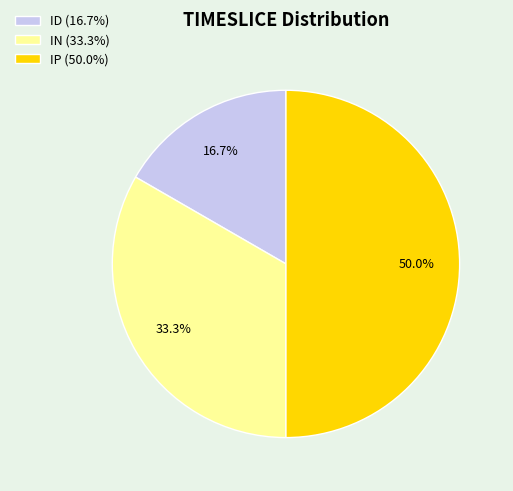

Combined, what portion of the pie is IN and IP?

83.3%